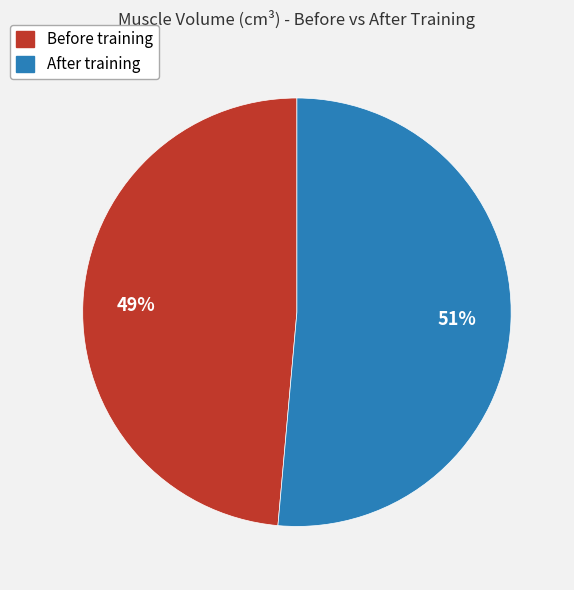

How many segments does this pie chart have?

2